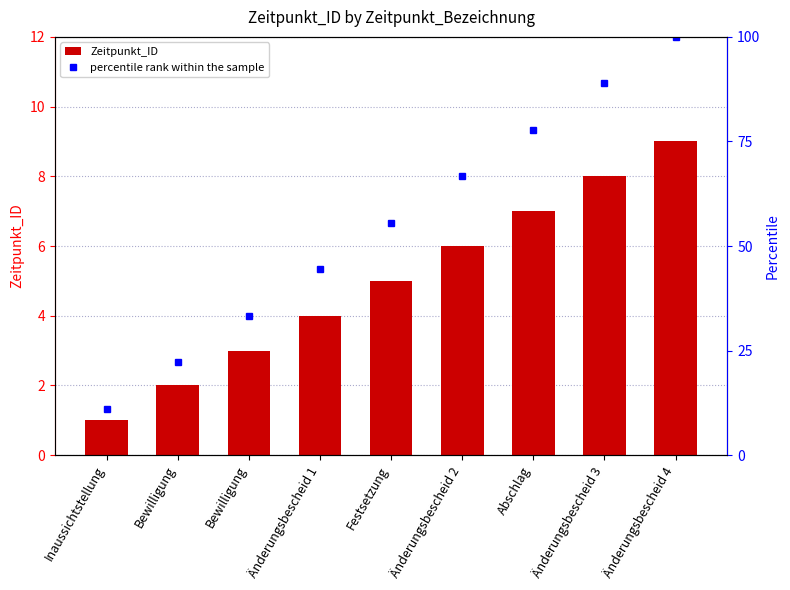

What is the difference between the Zeitpunkt_ID values at Bewilligung and Inaussichtstellung?

1.0